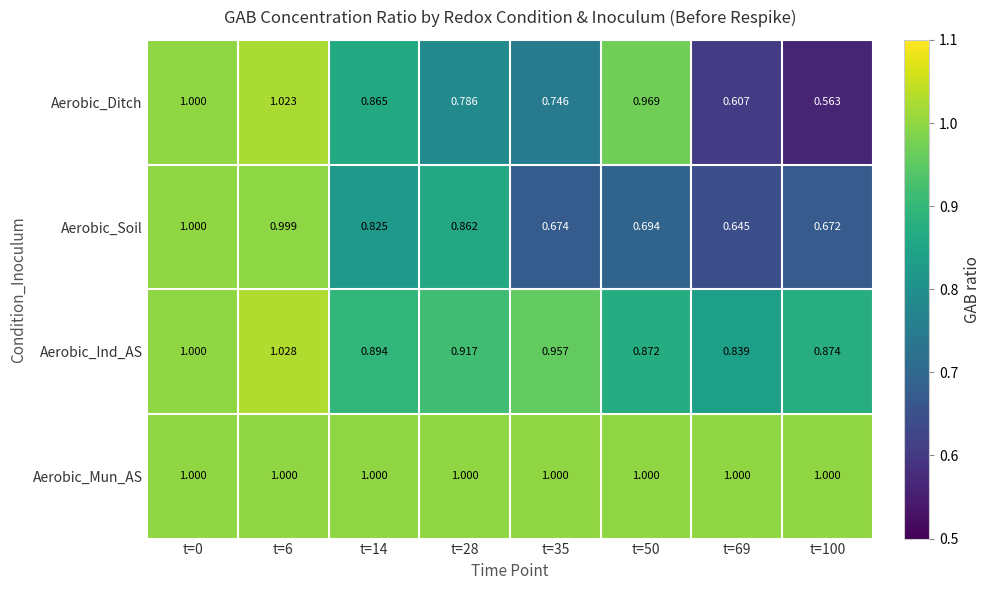

Which series has the largest total across all categories?

Aerobic_Mun_AS